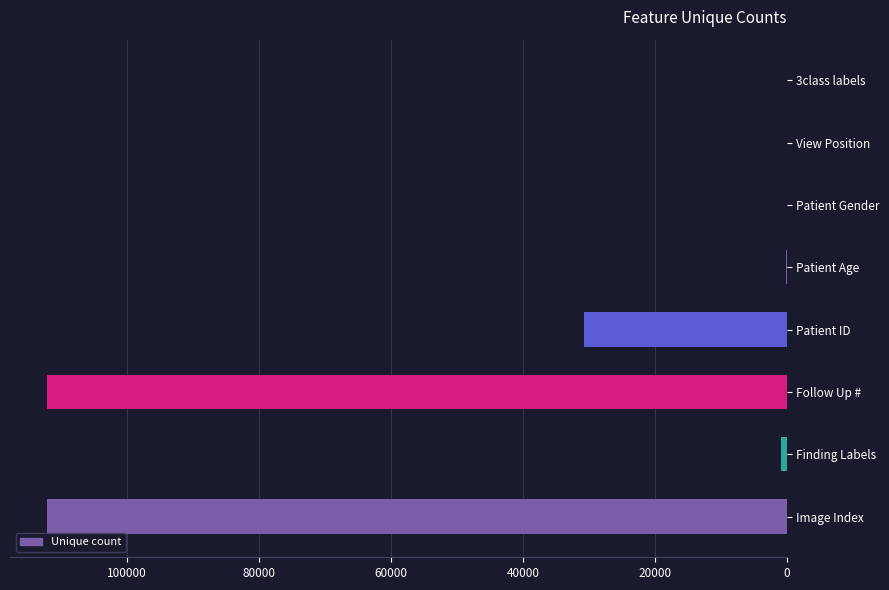

At which label is the value closest to 56061?

Patient ID